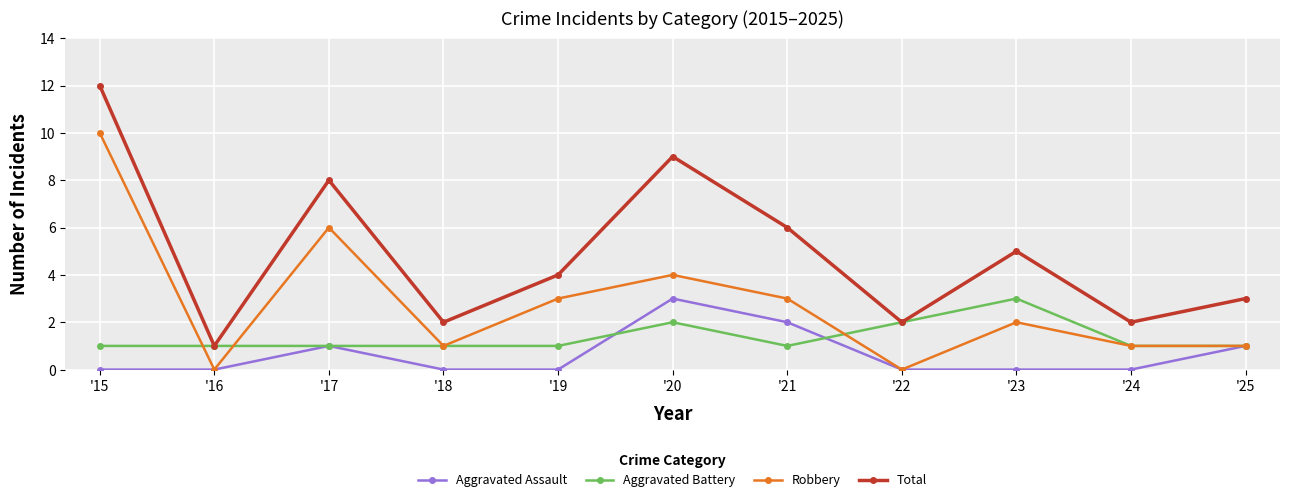

What value does the Robbery series have at '23?

2